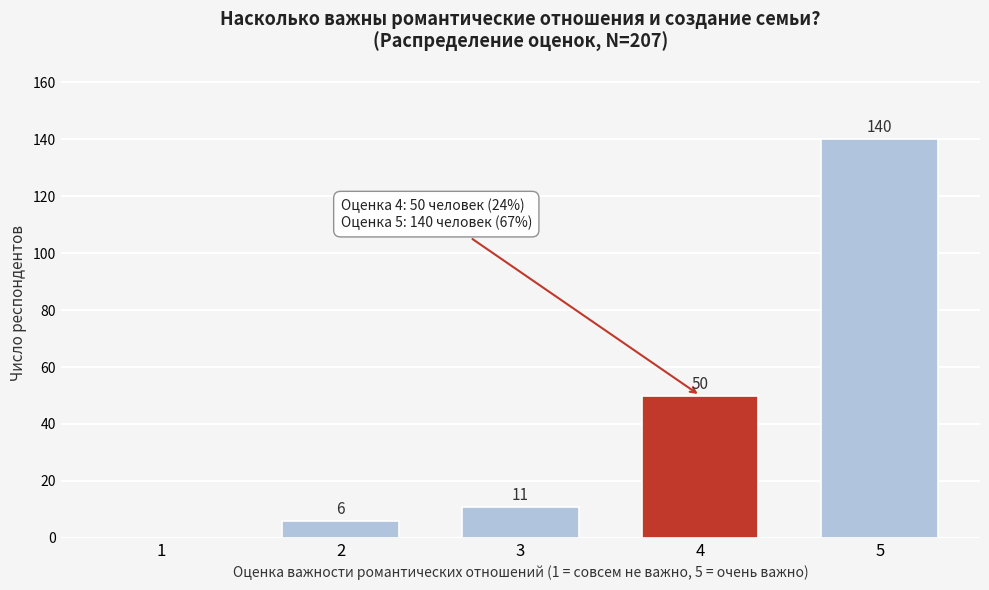

Reading left to right, transcribe all the data shown in this chart.

1=0	2=6	3=11	4=50	5=140